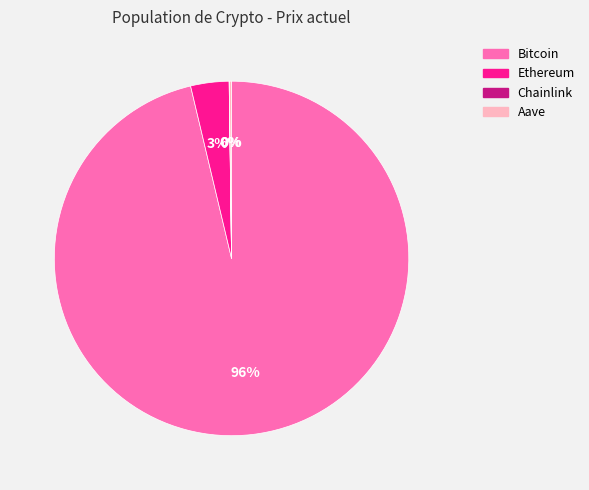

Is there any slice that represents more than half of the pie?

Yes